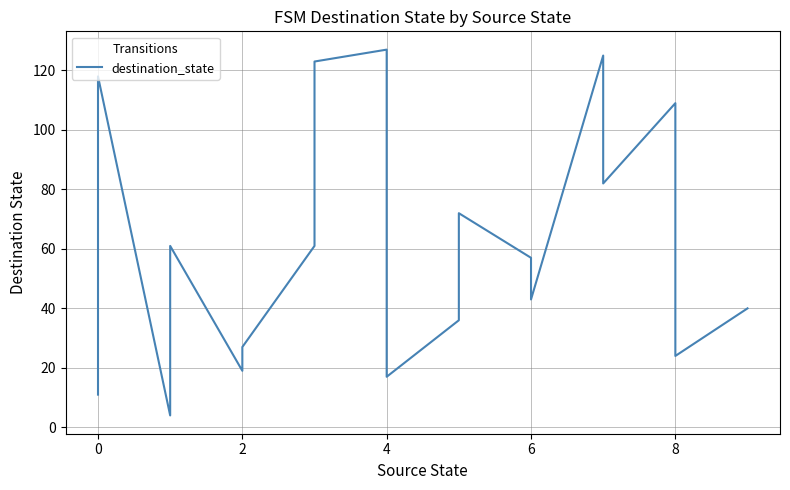

How many lines are shown in the chart?

1